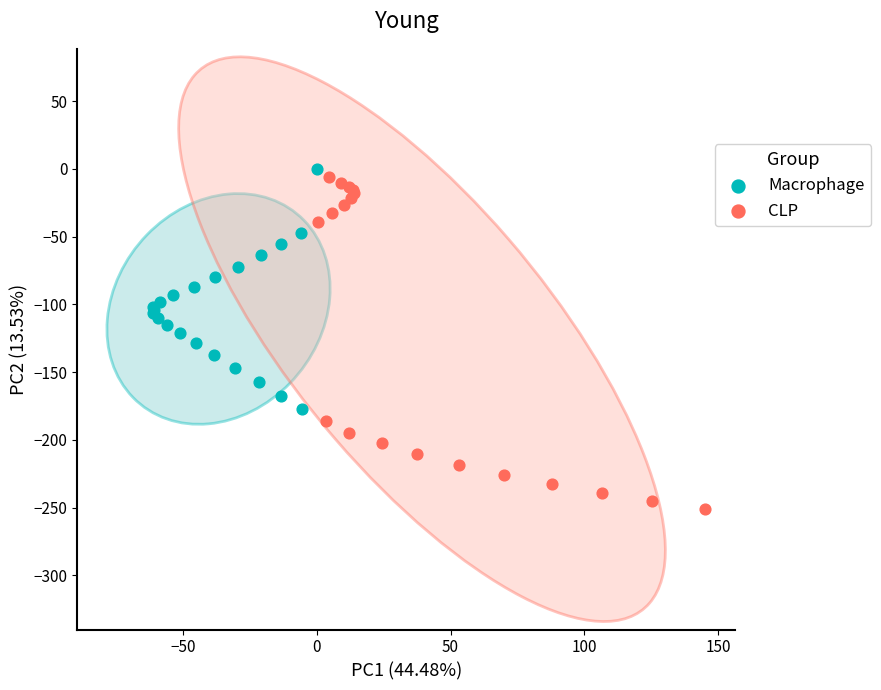

Which series has the widest spread of Y values?

CLP